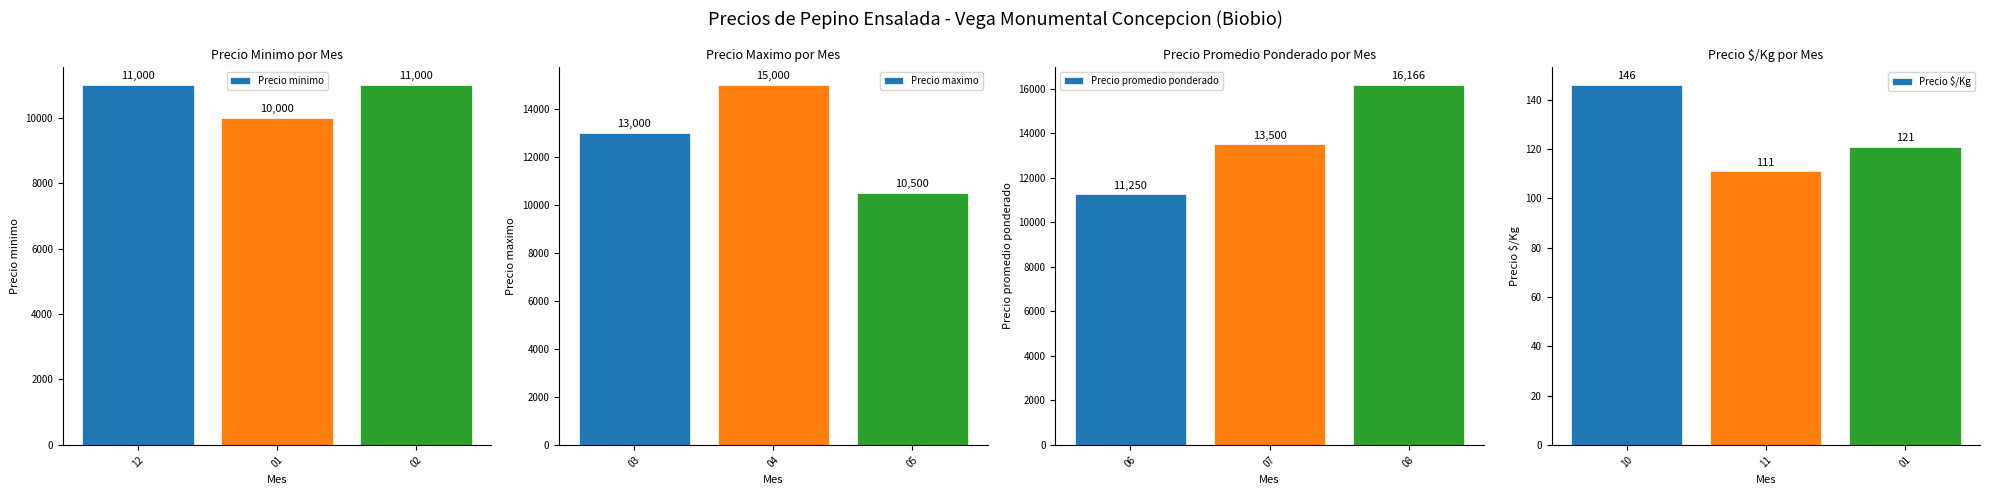

Does the chart contain any negative values?

No